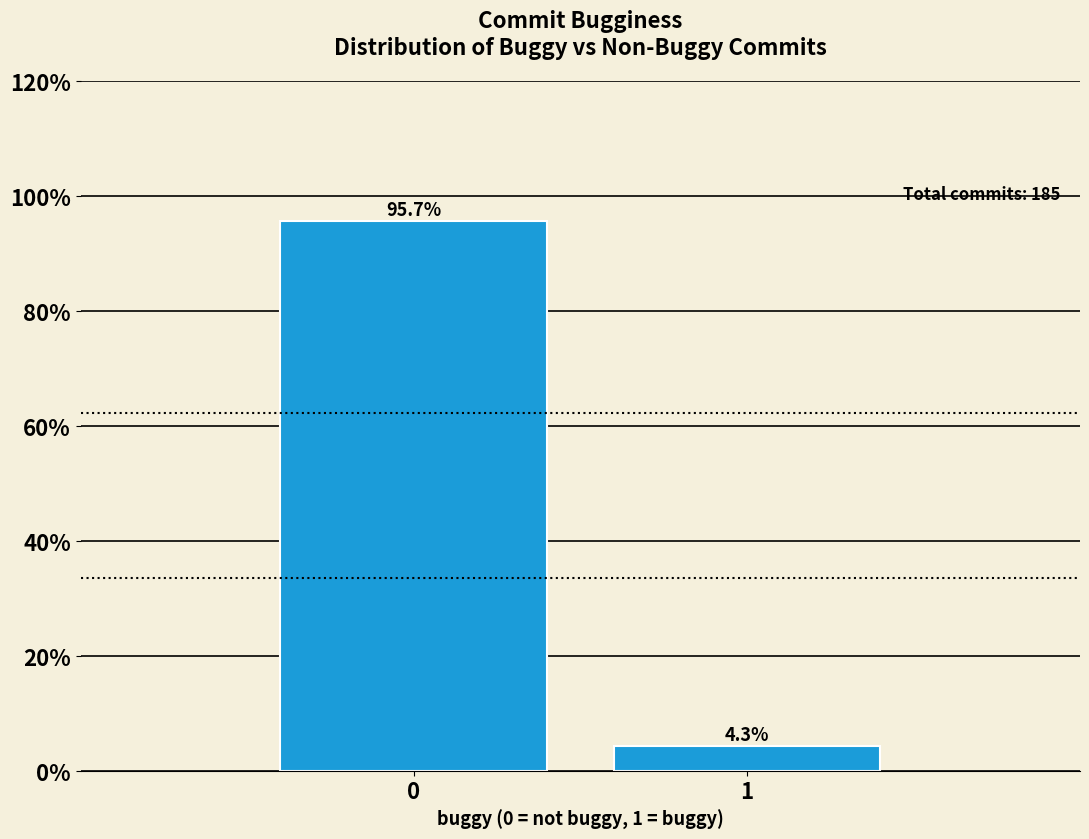

Reading left to right, what are all the values shown in this chart?

95.7	4.3